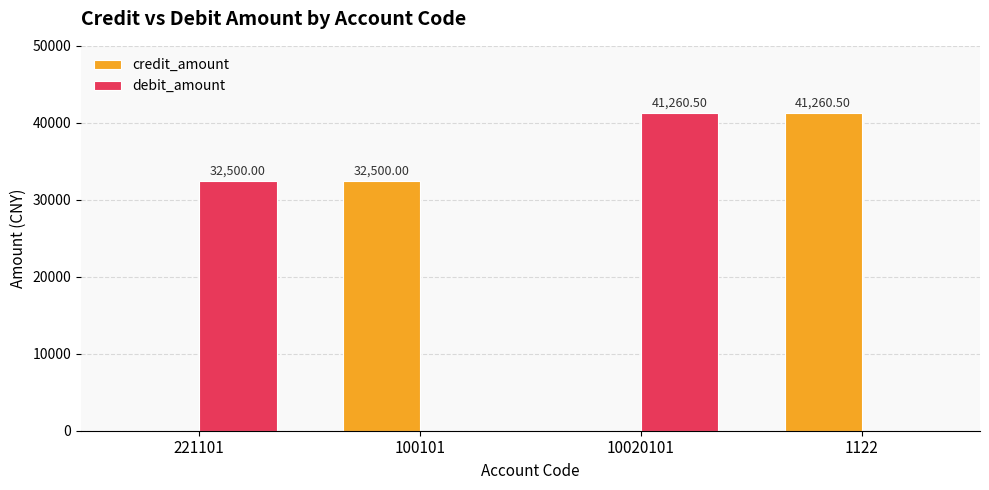

The credit_amount series shows 32500.0 at 100101. True or false?

True